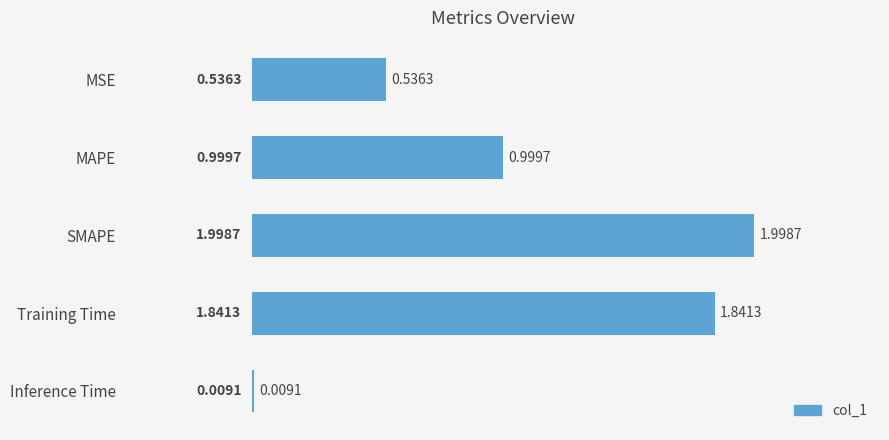

What is the label of the 4th bar from the bottom?

MAPE